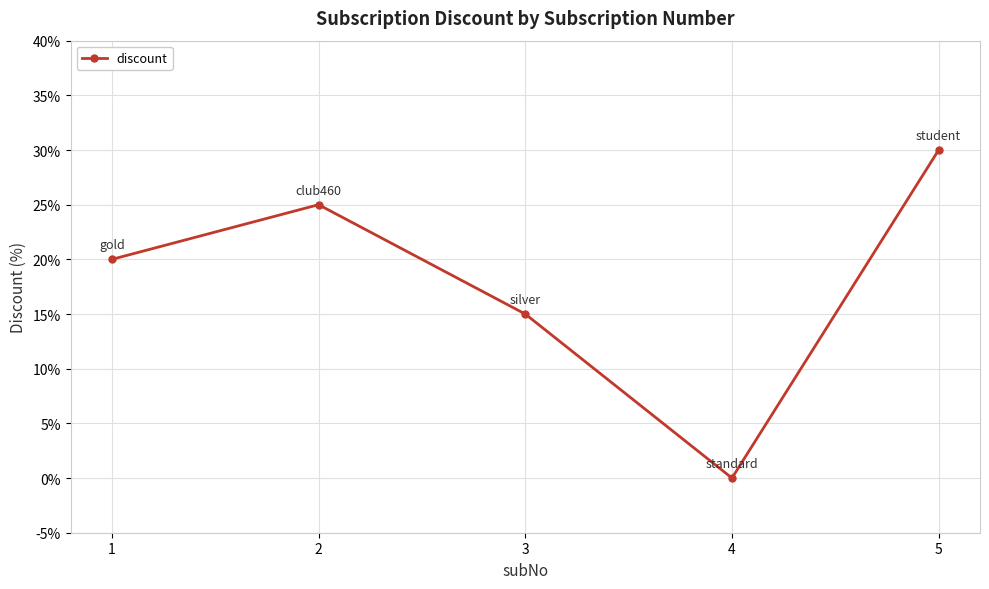

What is the change in value from 1 to 4?

-20